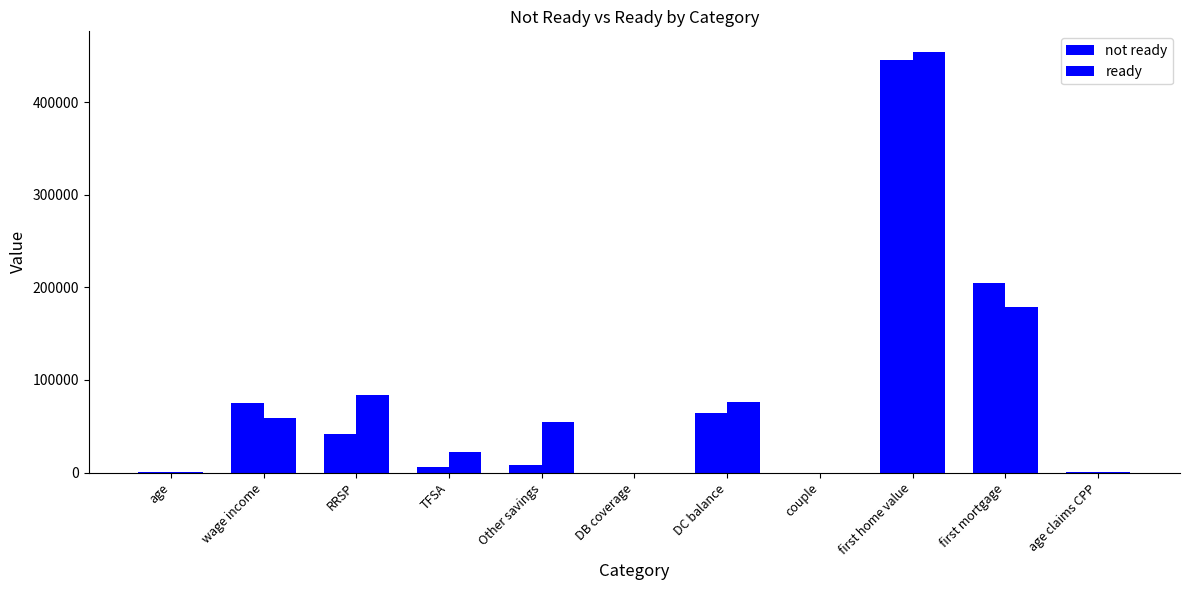

Count the number of categories in the chart.

11